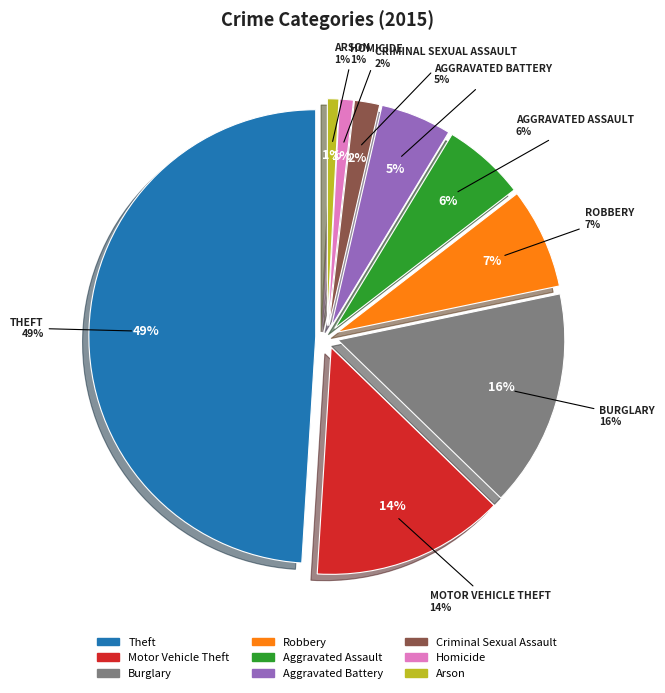

Is there a majority slice in this chart?

No